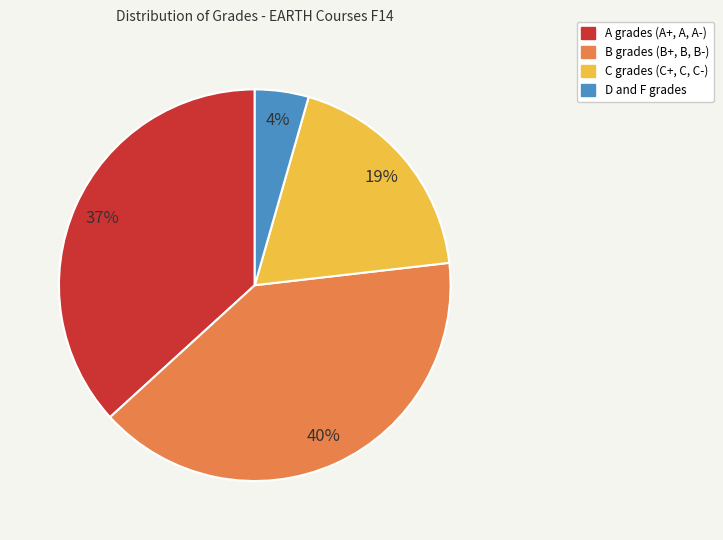

Is there a majority slice in this chart?

No